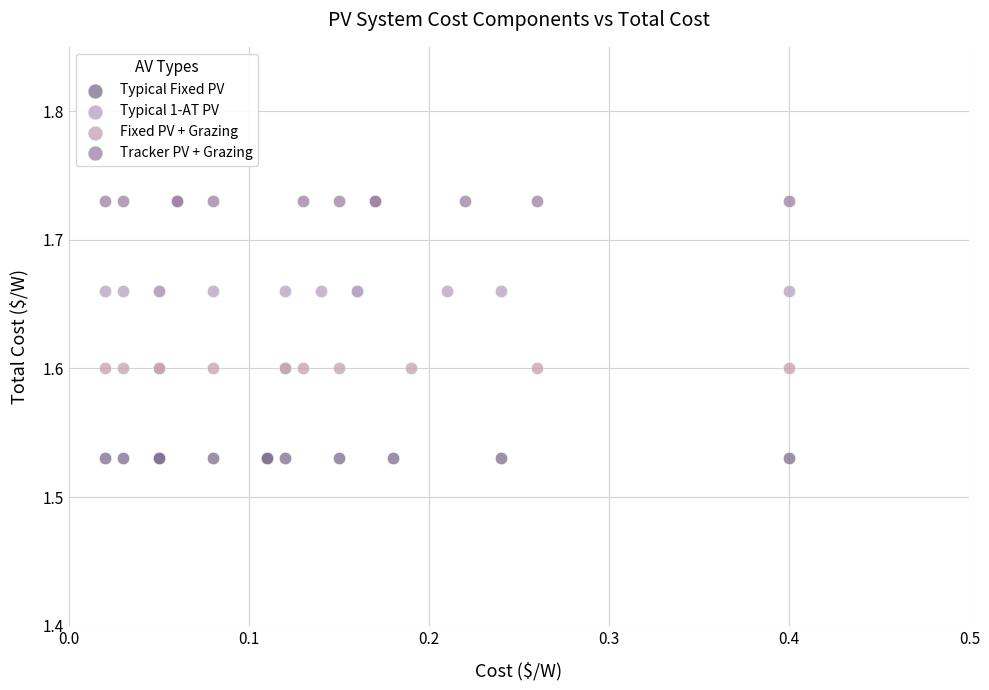

What are all the series names shown in the legend?

Typical Fixed PV, Typical 1-AT PV, Fixed PV + Grazing, Tracker PV + Grazing